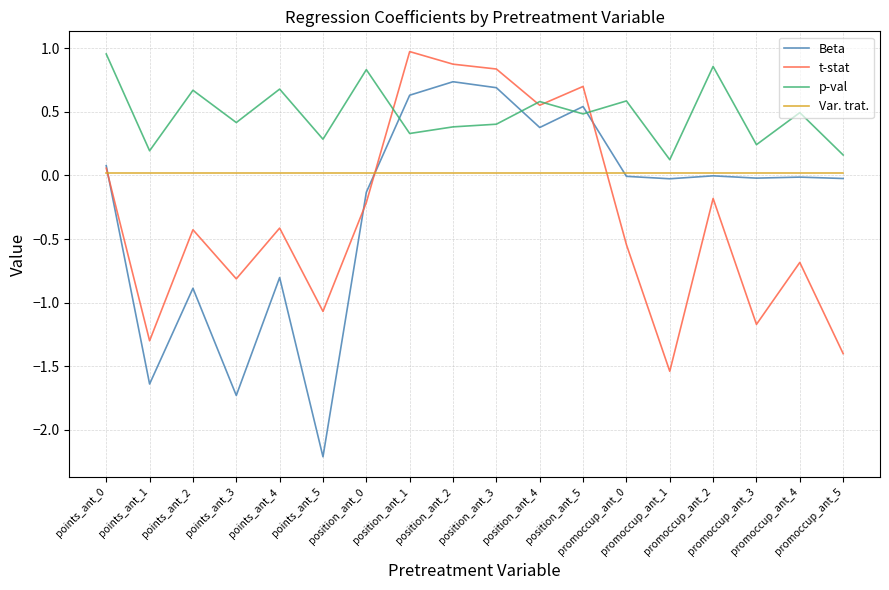

What is the smallest value displayed?

-2.2